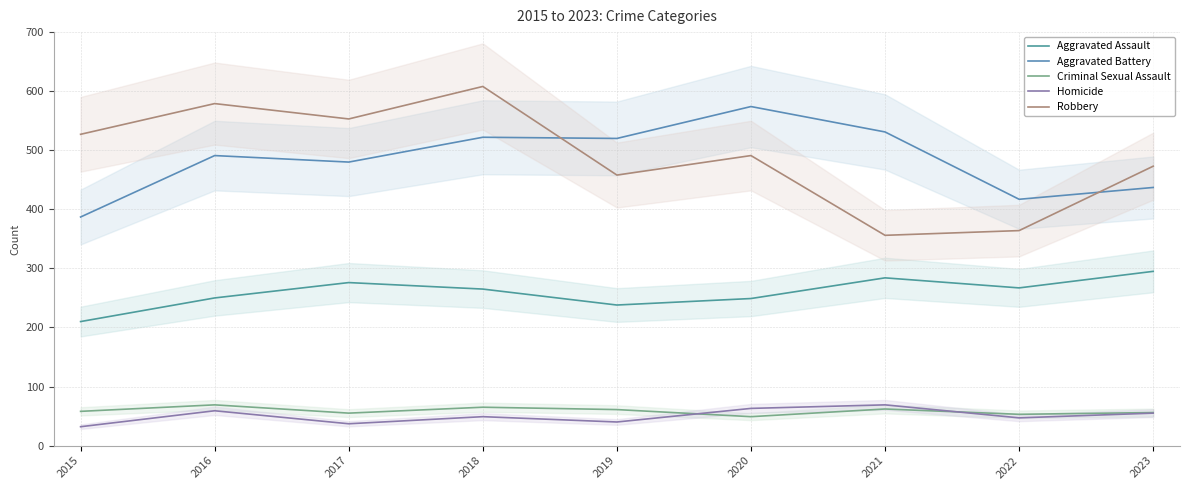

Which has a higher value, 2017 or 2018?

2017